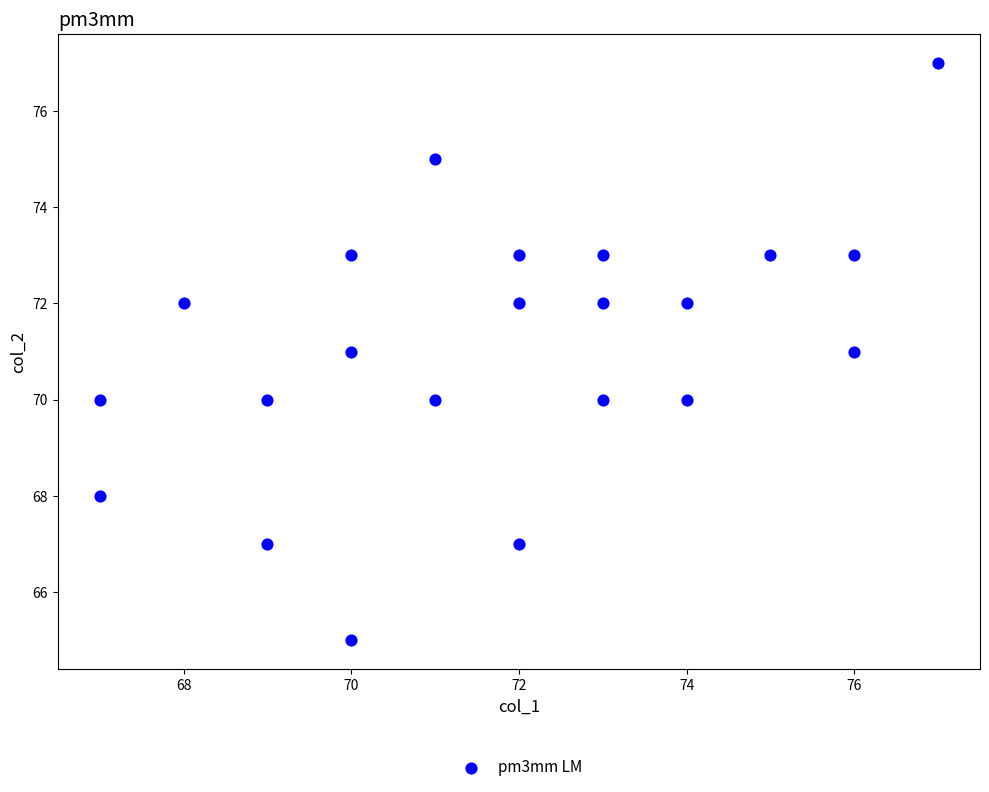

What is the range of X values (max minus min)?

10